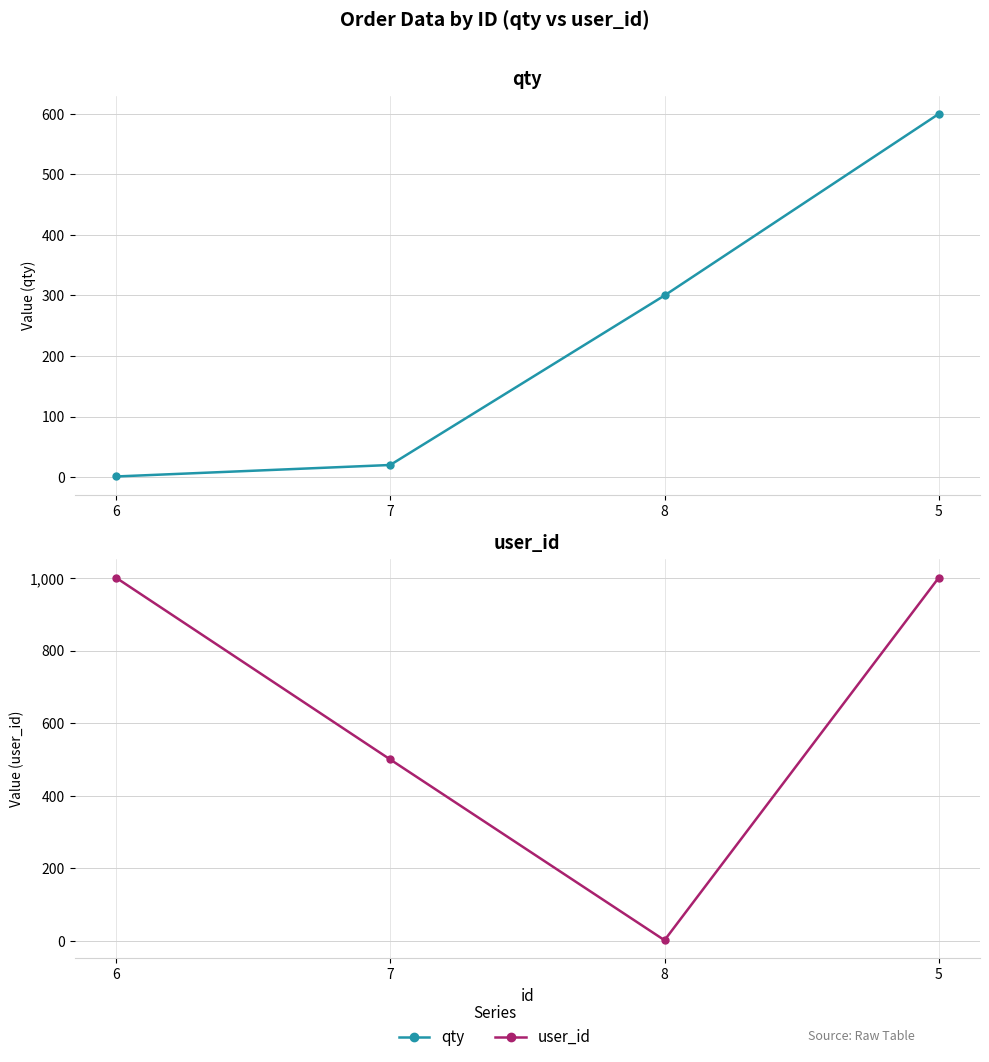

What is the label of the 3rd point from the left?

8